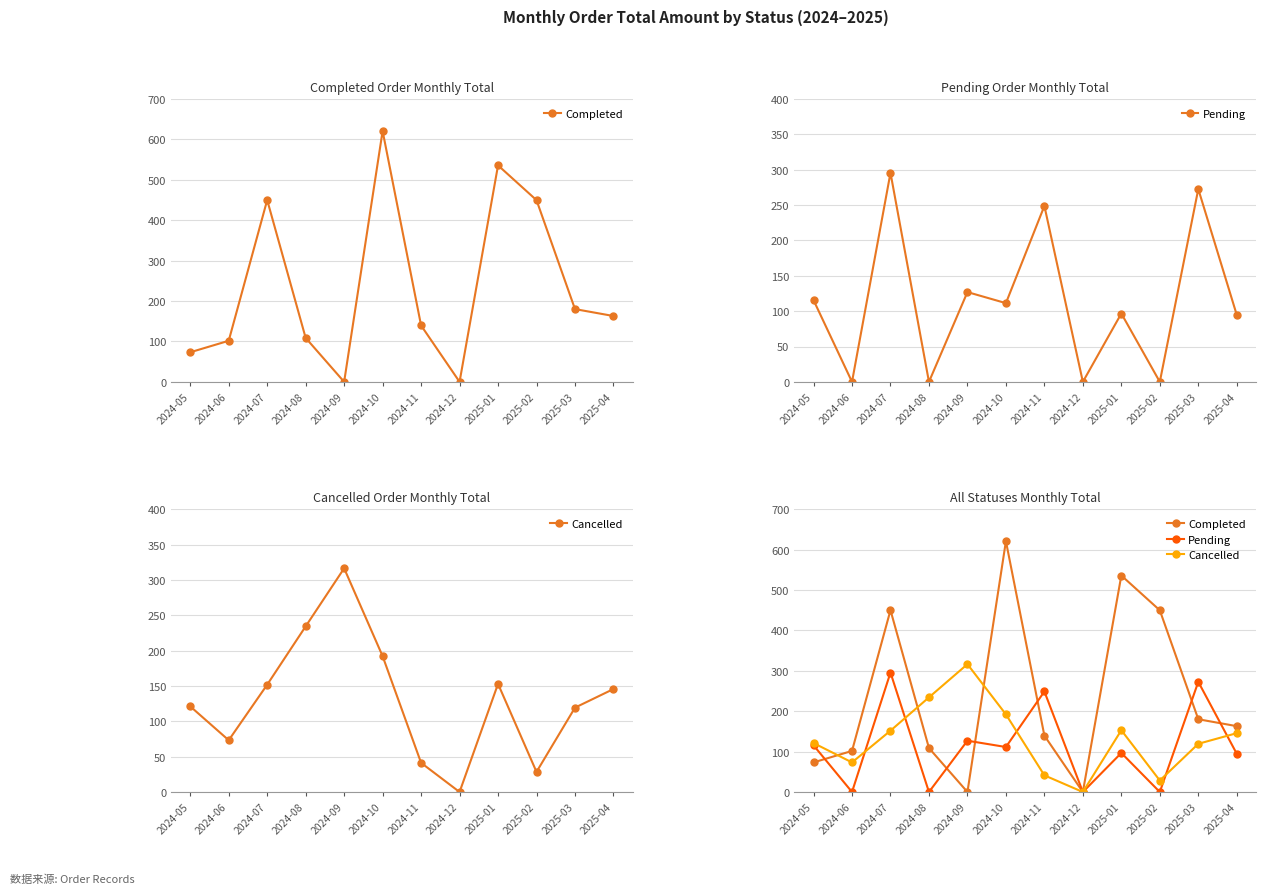

At how many categories does at least one series exceed 91?

11